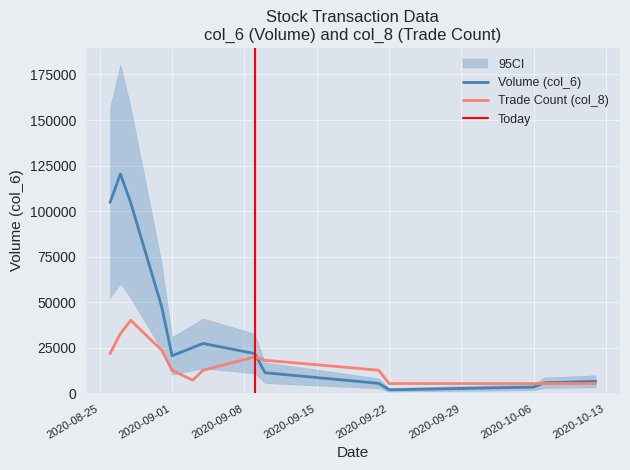

At which category is the sum across all series the highest?

109/08/27